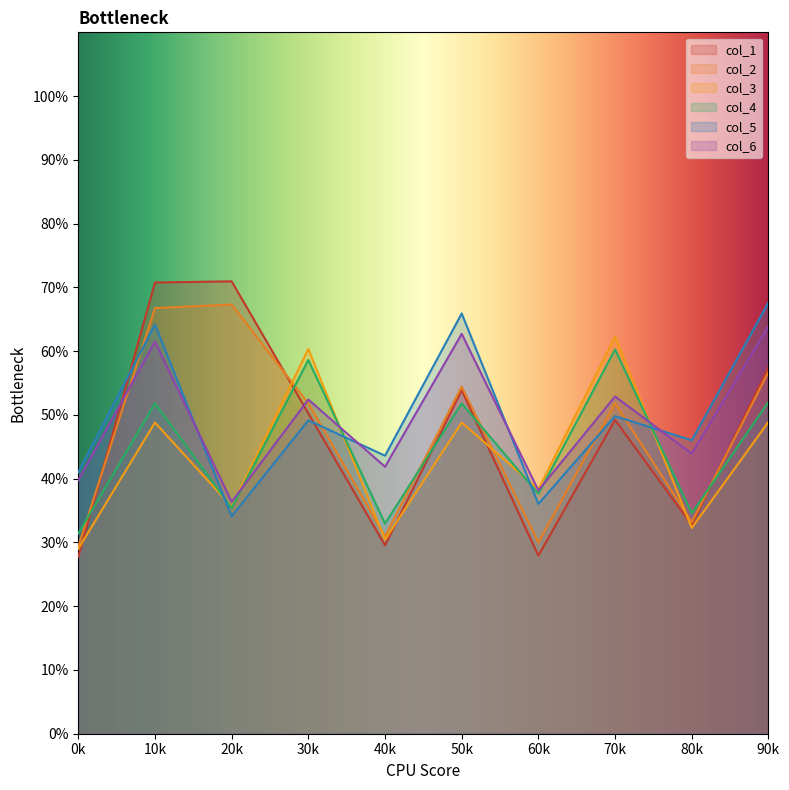

True or false: col_5 and col_4 cross at least once.

True